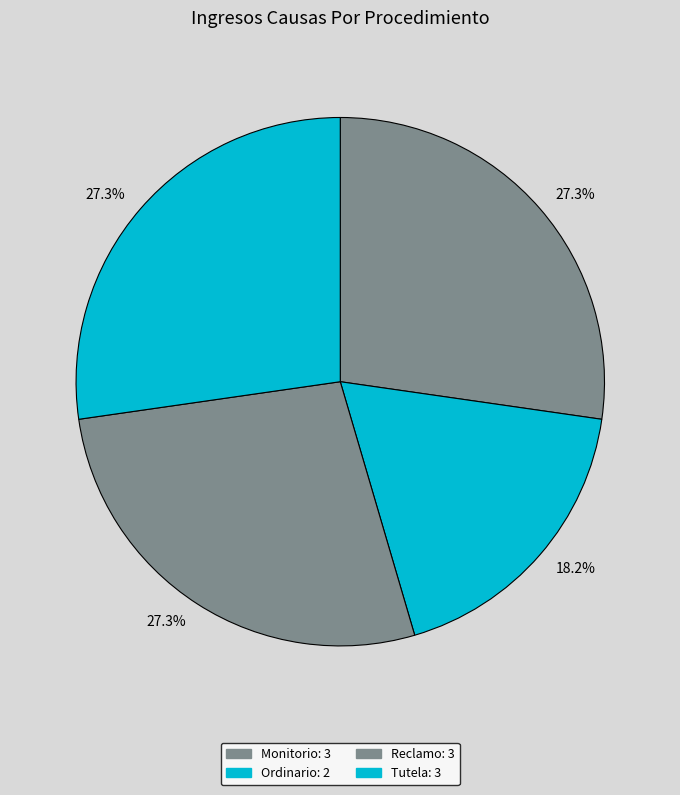

What percentage is the Tutela slice, to the nearest percent?

27%